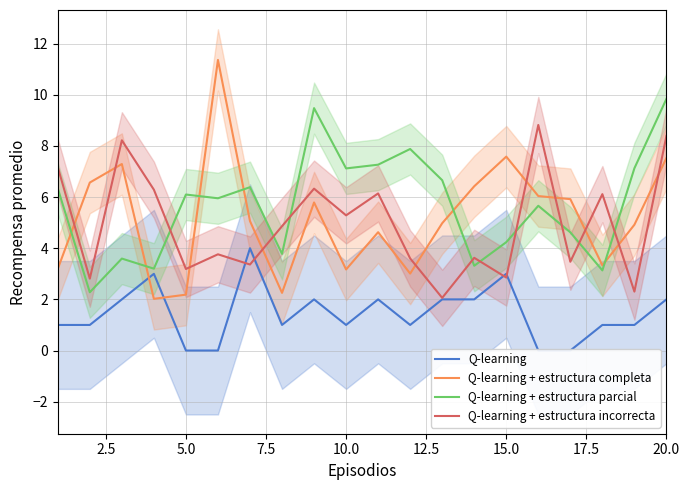

What is the lowest value of the Q-learning + estructura parcial series?

2.3